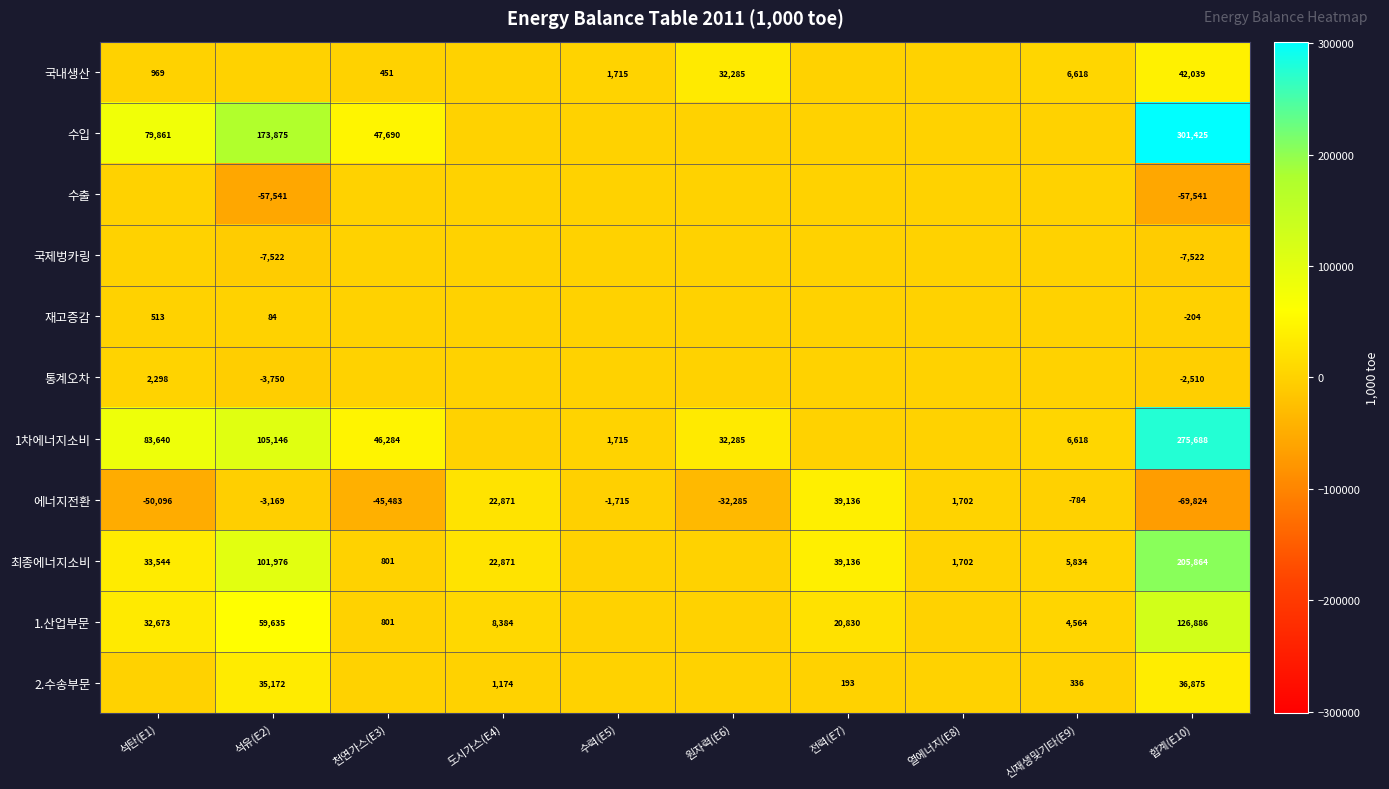

The 2.수송부문 series shows 2109 at 도시가스(E4). True or false?

False